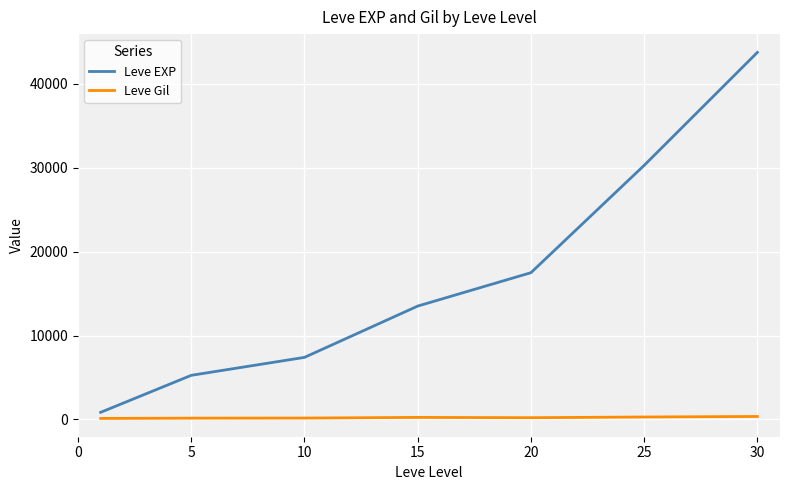

What are all the series names shown in the legend?

Leve EXP, Leve Gil